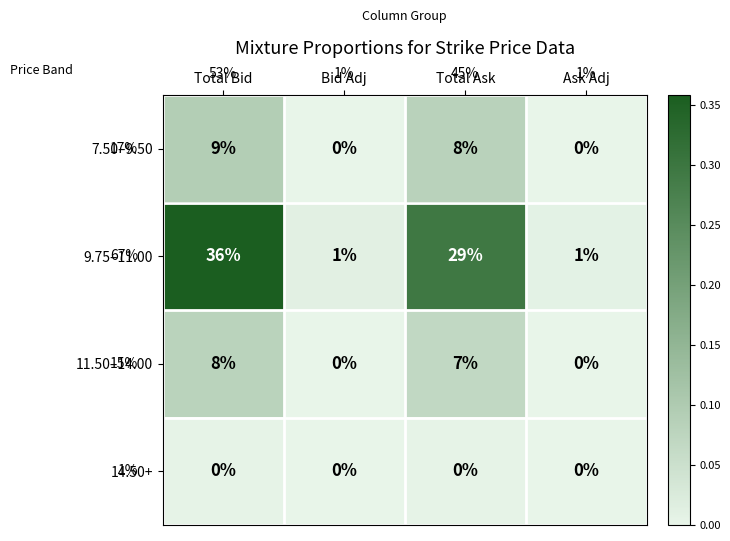

Reading left to right, extract all data points from this chart.

7.50–9.50: Total Bid=9	Bid Adj=0	Total Ask=8	Ask Adj=0
9.75–11.00: Total Bid=36	Bid Adj=1	Total Ask=29	Ask Adj=1
11.50–14.00: Total Bid=8	Bid Adj=0	Total Ask=7	Ask Adj=0
14.50+: Total Bid=0	Bid Adj=0	Total Ask=0	Ask Adj=0